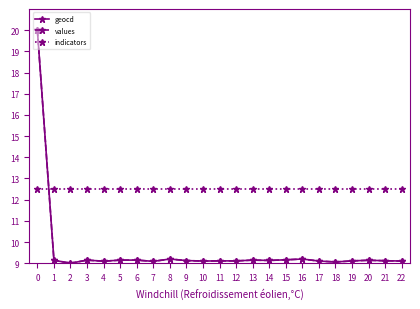

How many values in the geocd series exceed 9?

22